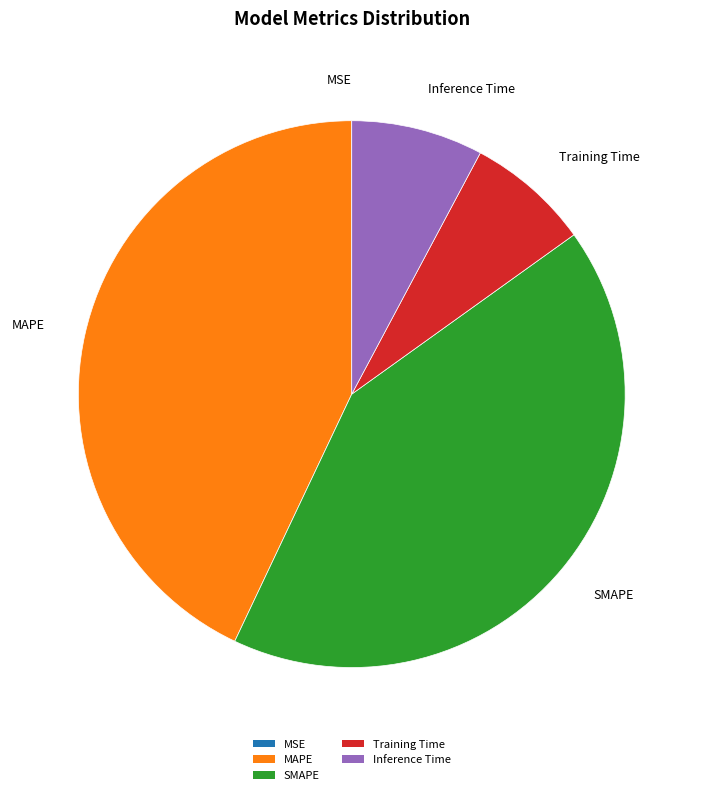

Do MAPE and Inference Time together represent more than half of the pie?

Yes